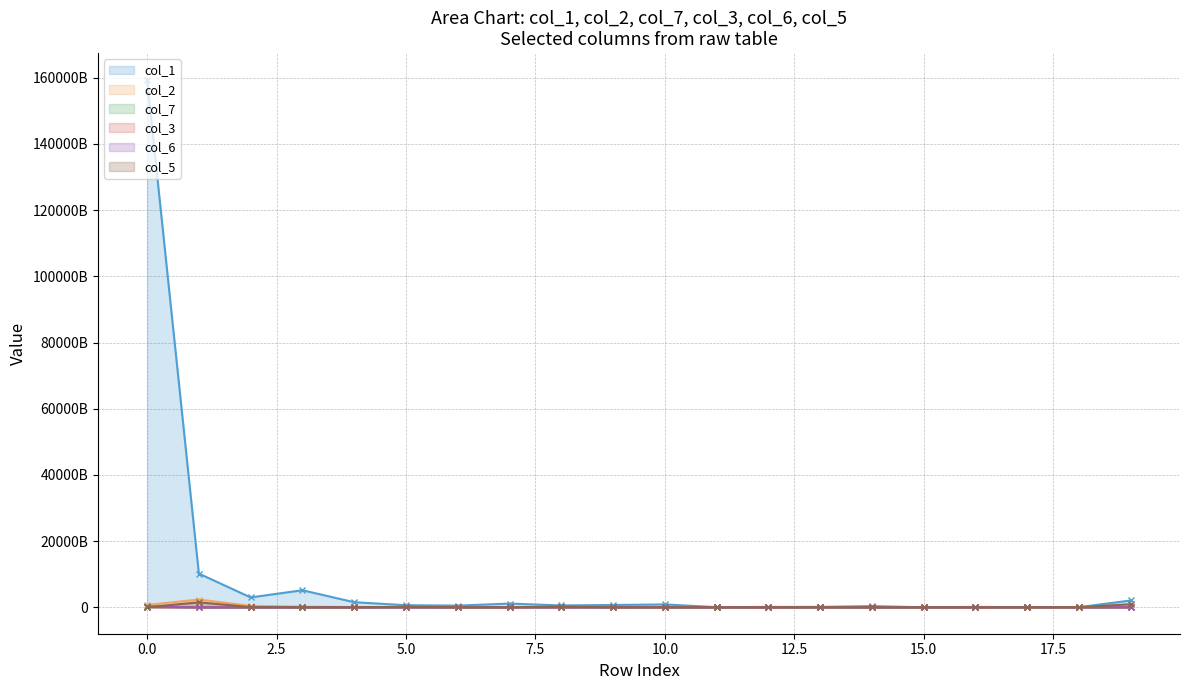

What is the spread (max minus min) of values at 0?

159444288184021